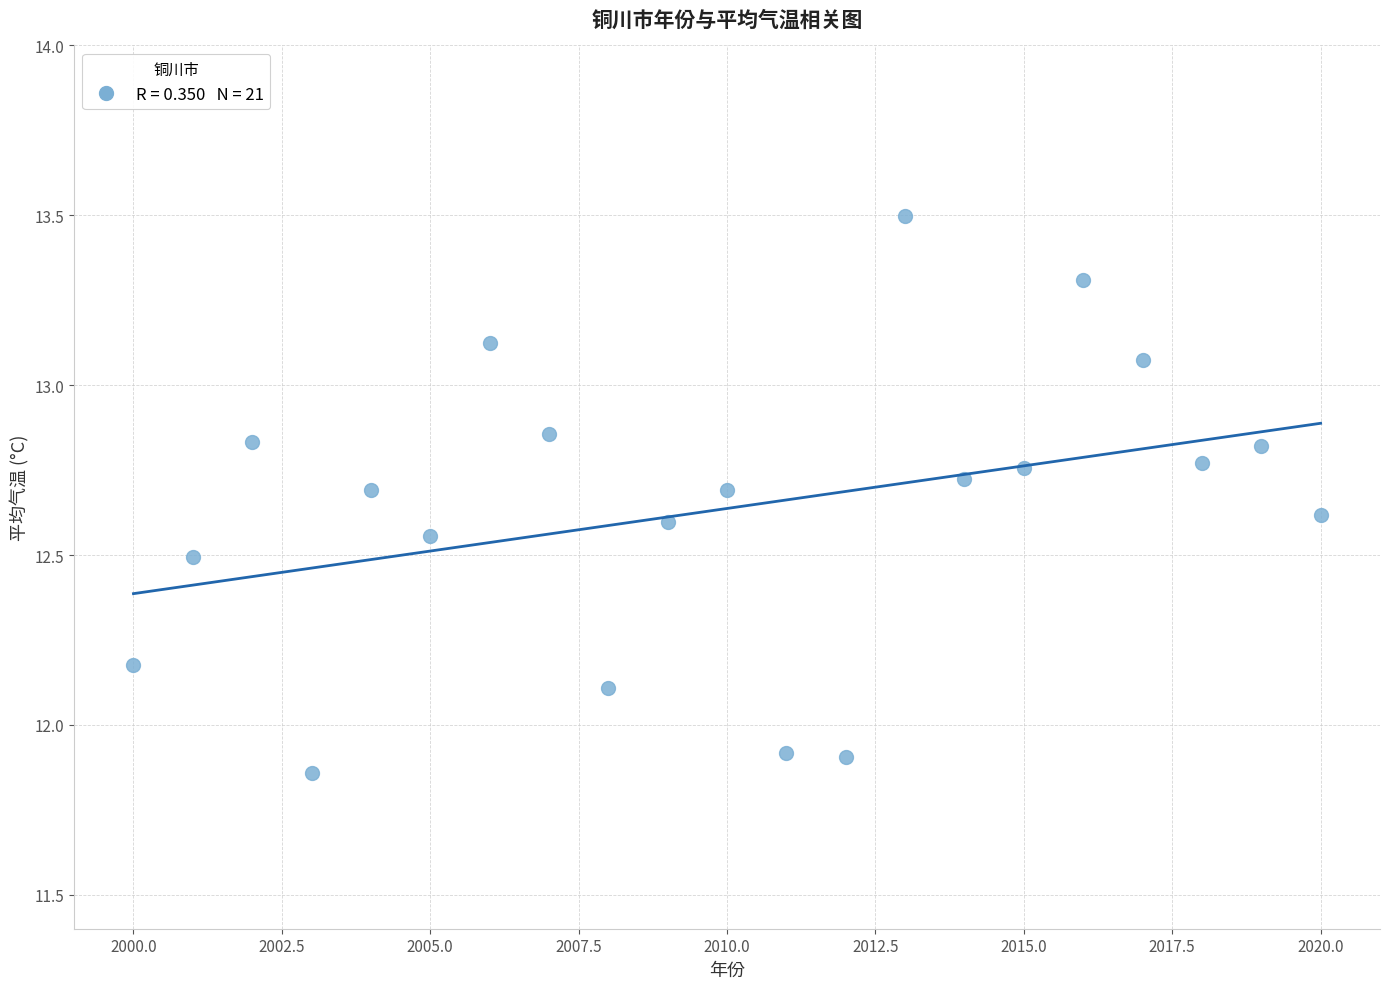

What is the range of Y values (max minus min)?

1.6